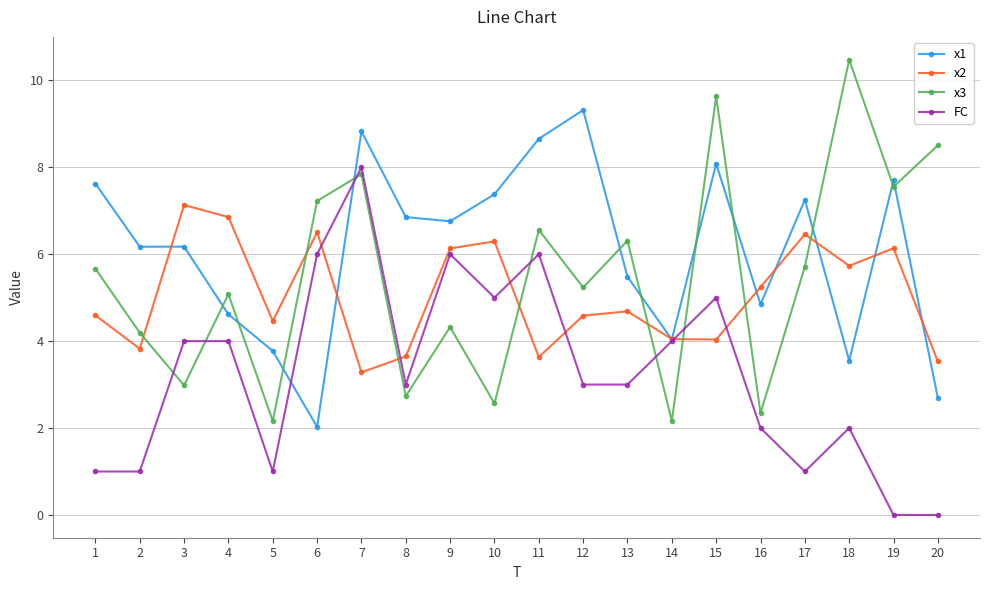

Which series changed the most between 2 and 17?

x2